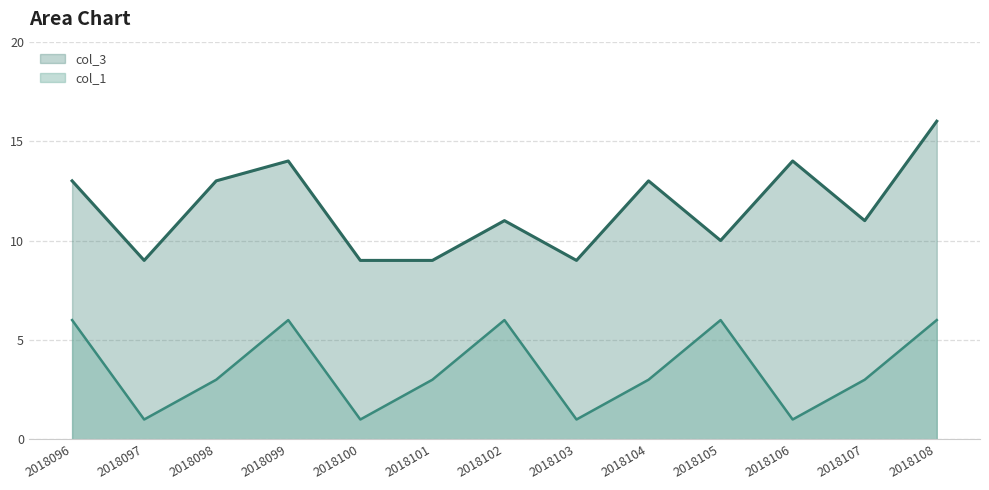

Which series has the widest spread of values?

col_3